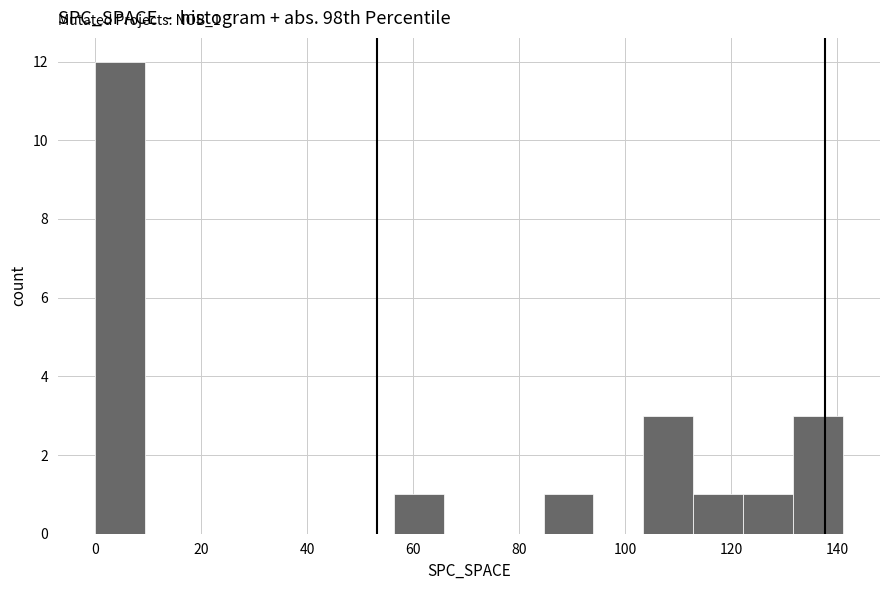

Over which range of the x-axis is the bar tallest?

0.0 to 9.4